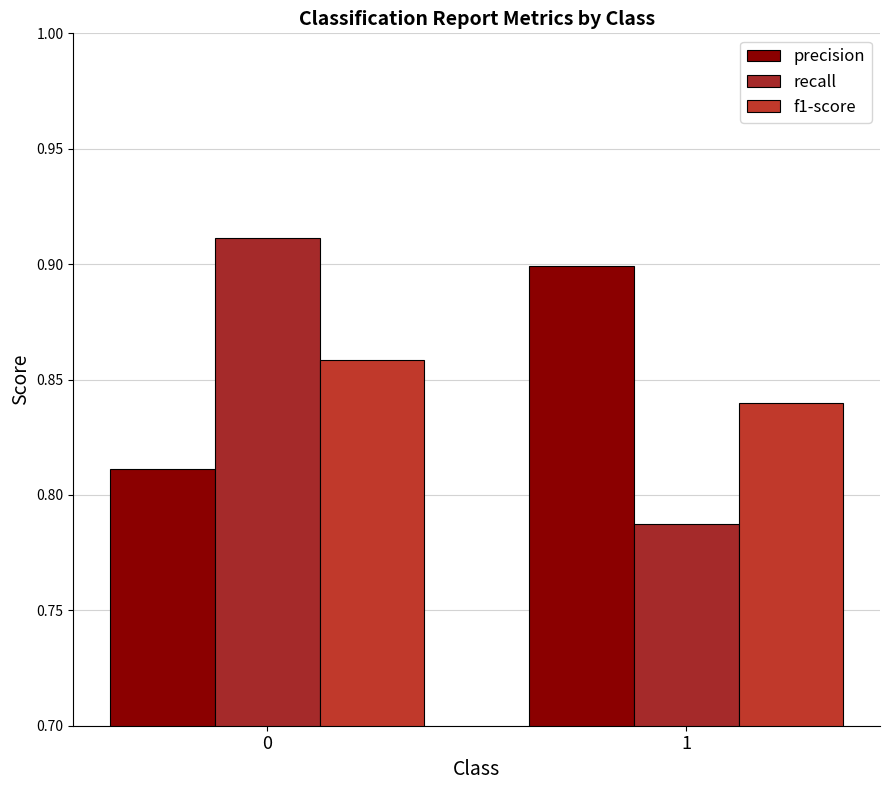

How many bars are there in each group?

3